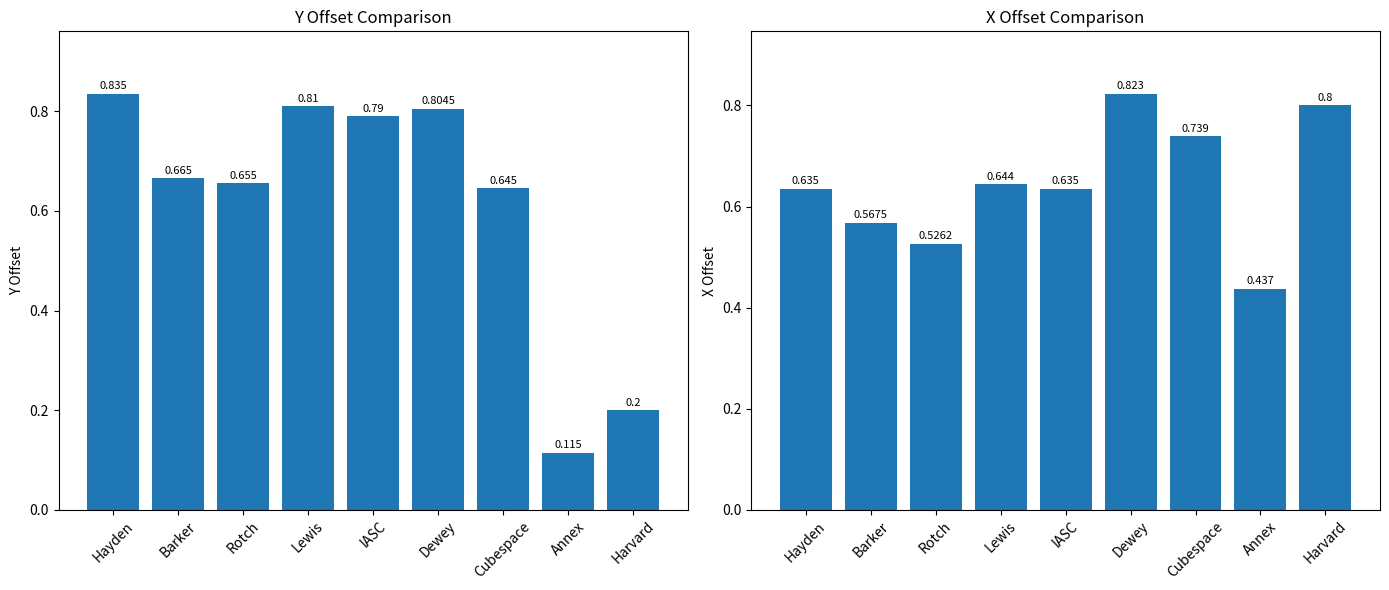

At which category does the chart reach its minimum across all series?

Annex